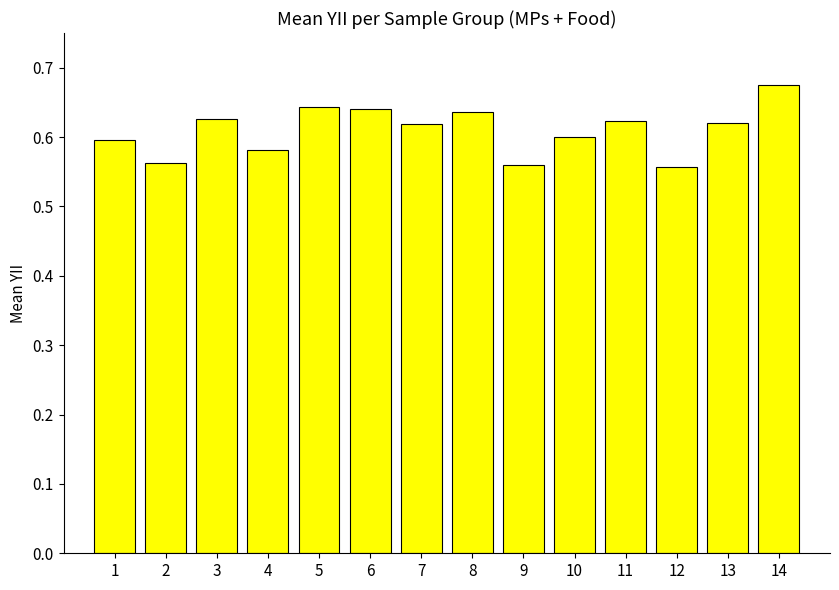

Count the values in the range 0 to 1.

14